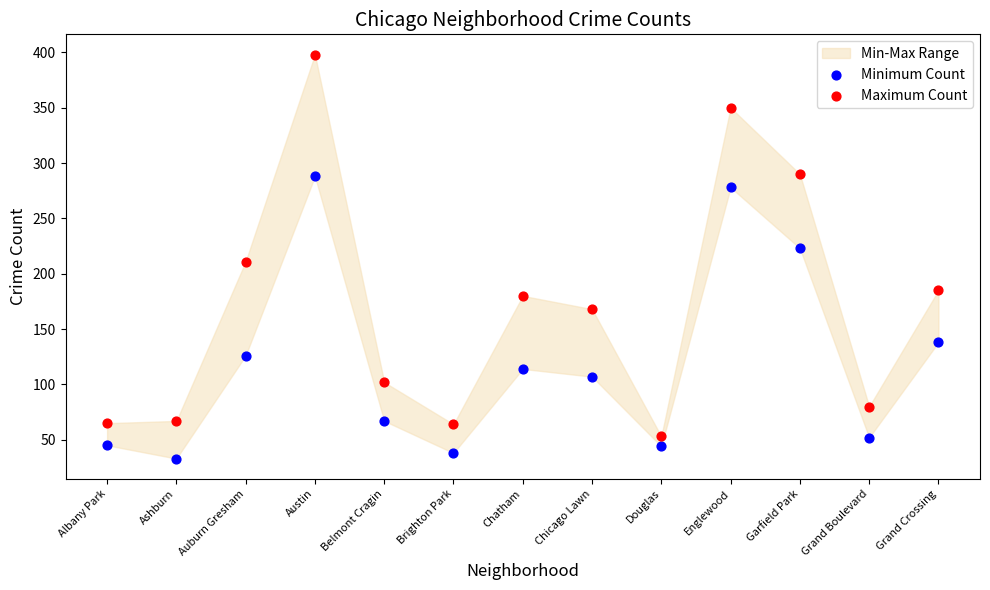

Across all data points, what is the range of Y values (max minus min)?

365